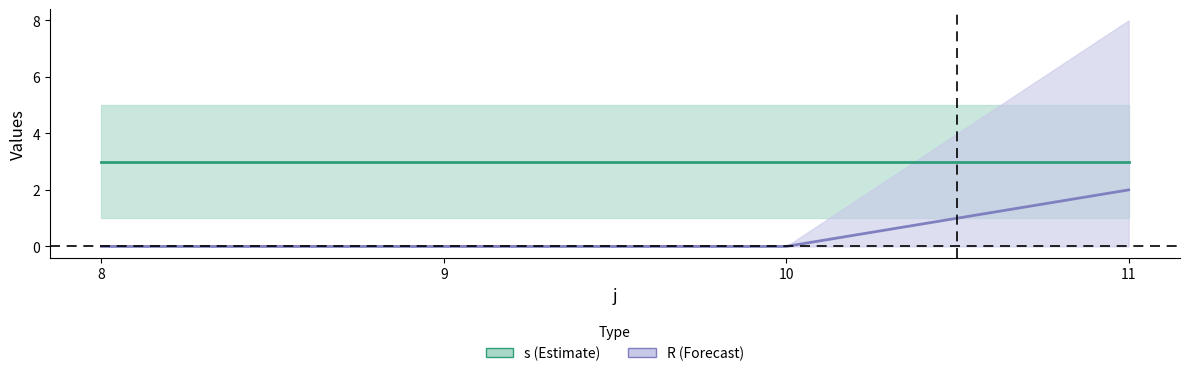

Reading left to right, list all the values displayed in this chart.

s mean: 3	3	3	3
R mean: 0	0	0	2